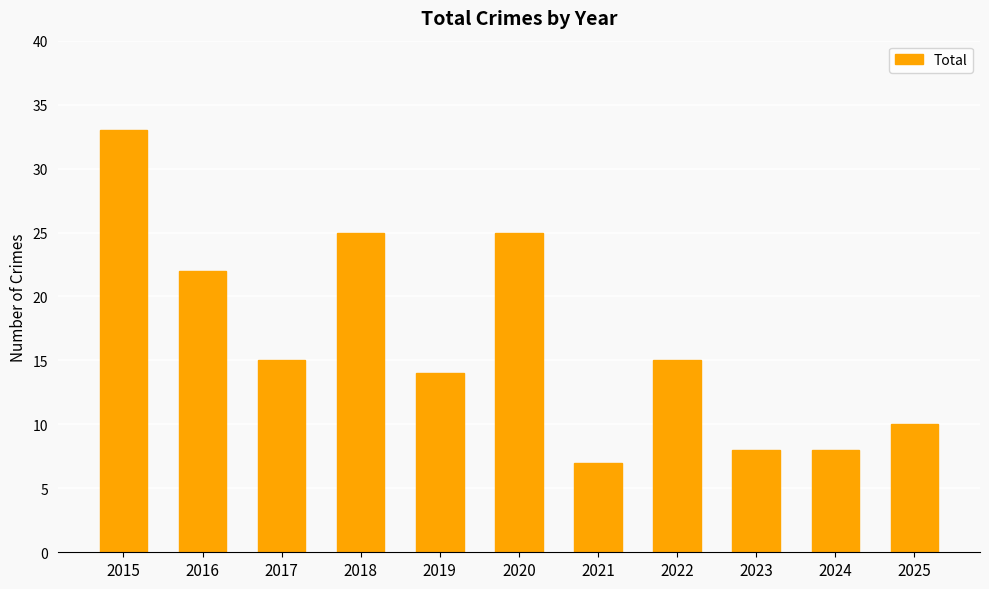

Which has a higher value, 2018 or 2024?

2018